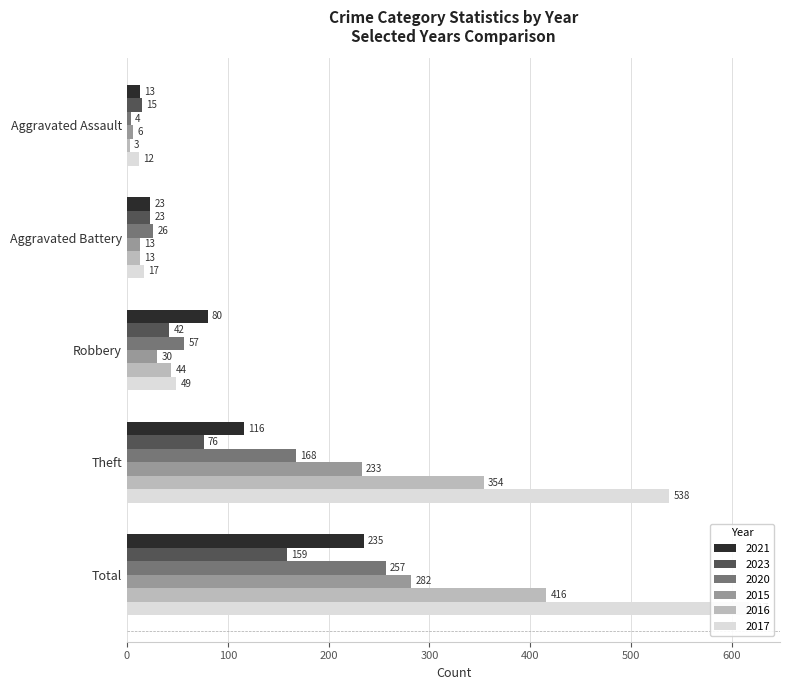

At how many categories does at least one series exceed 263?

2